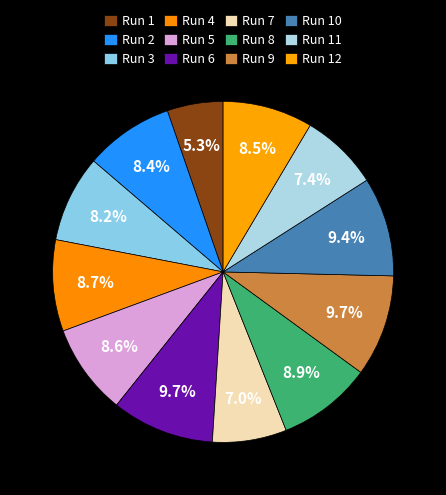

What percentage is the Run 11 slice, to the nearest percent?

7%